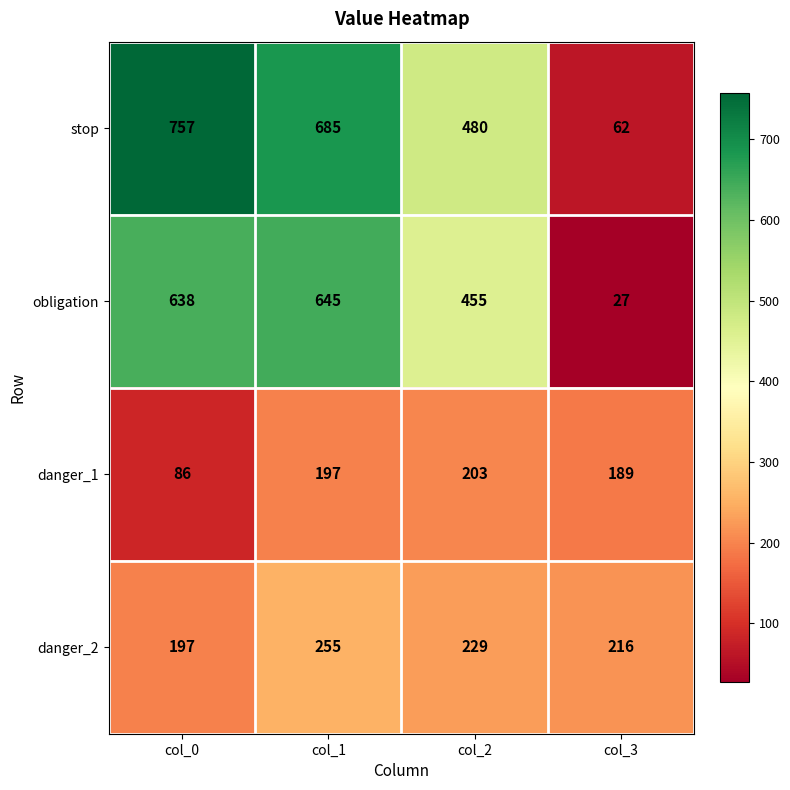

Which series has the widest spread of values?

stop